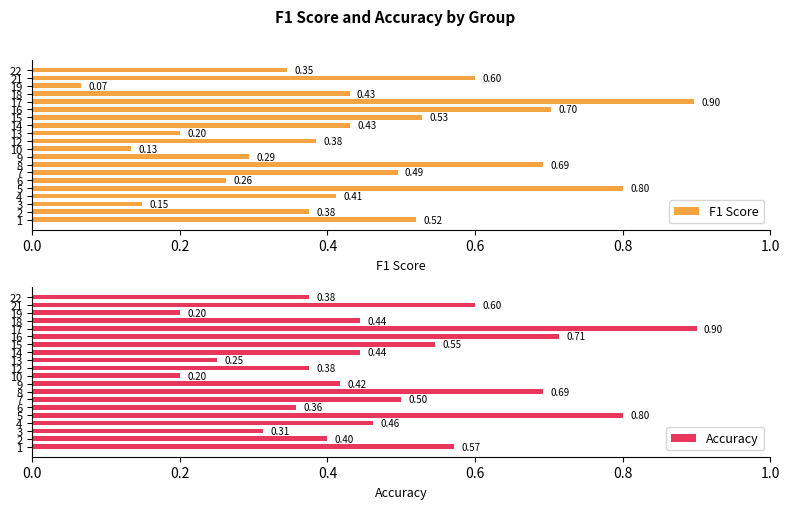

Reading left to right, extract all data points from this chart.

F1 Score: 0.5	0.4	0.1	0.4	0.8	0.3	0.5	0.7	0.3	0.1	0.4	0.2	0.4	0.5	0.7	0.9	0.4	0.1	0.6	0.3
Accuracy: 0.6	0.4	0.3	0.5	0.8	0.4	0.5	0.7	0.4	0.2	0.4	0.2	0.4	0.5	0.7	0.9	0.4	0.2	0.6	0.4